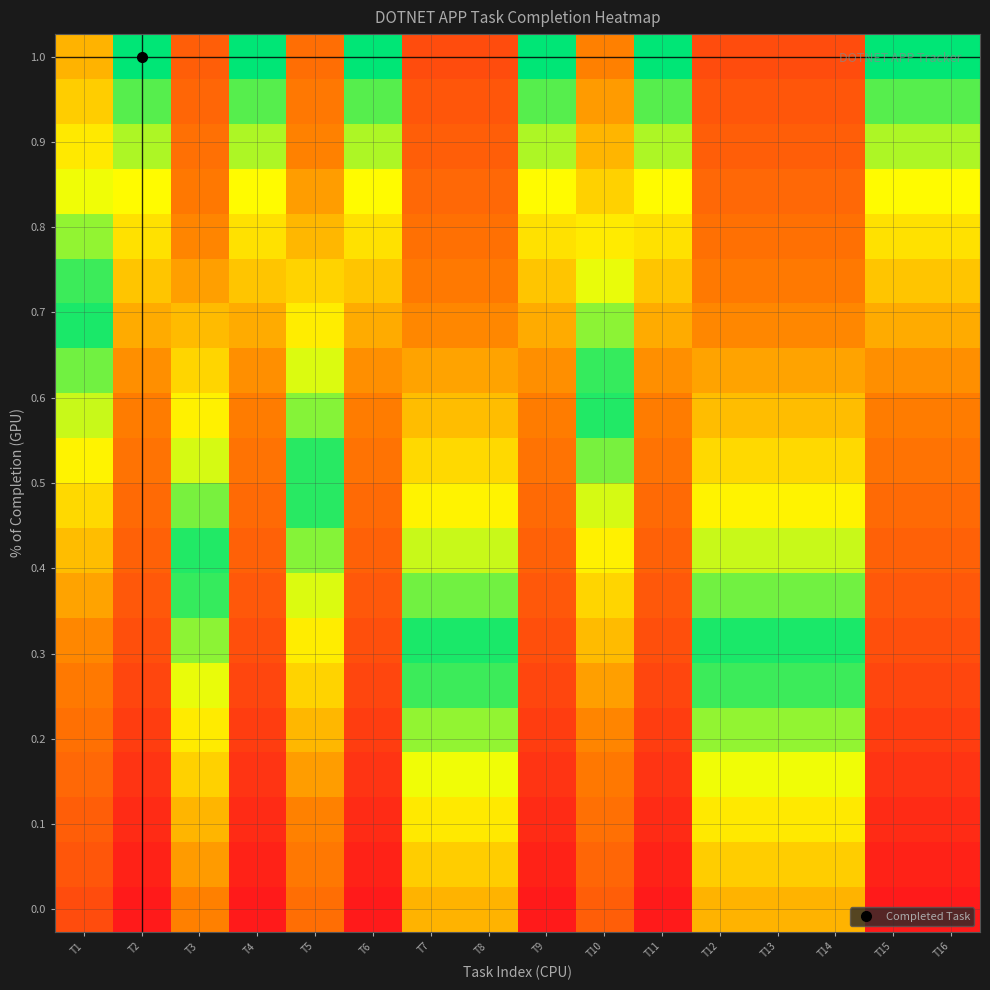

What is the maximum value shown in the chart?

1.0